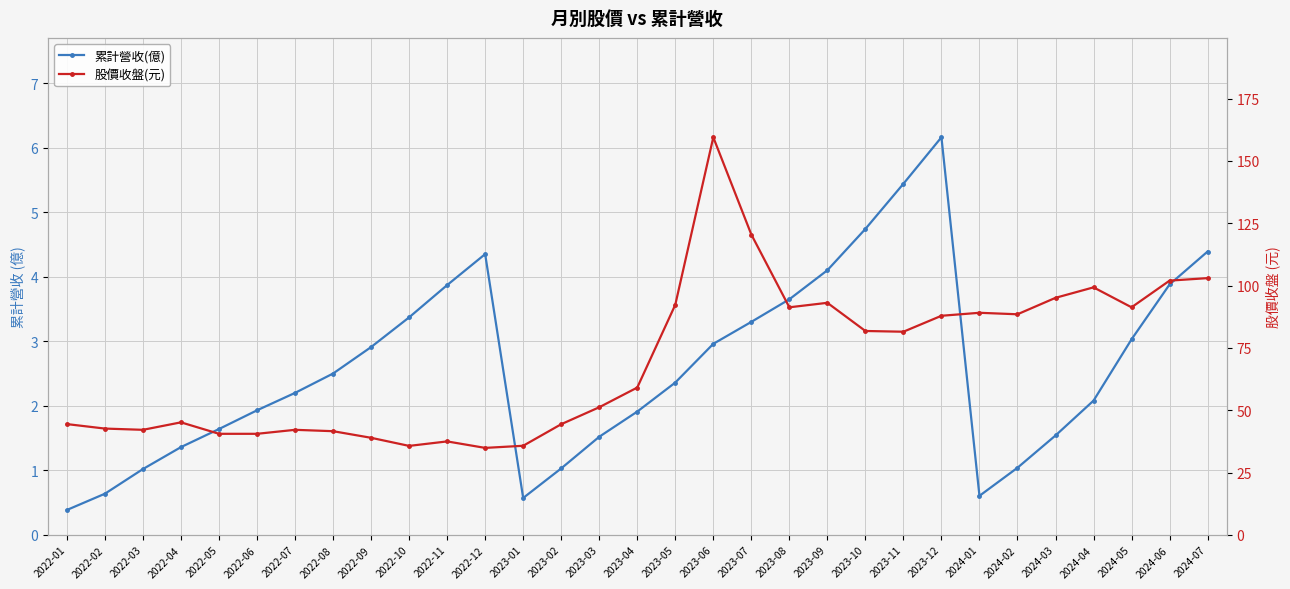

What is the maximum value shown in the chart?

159.5